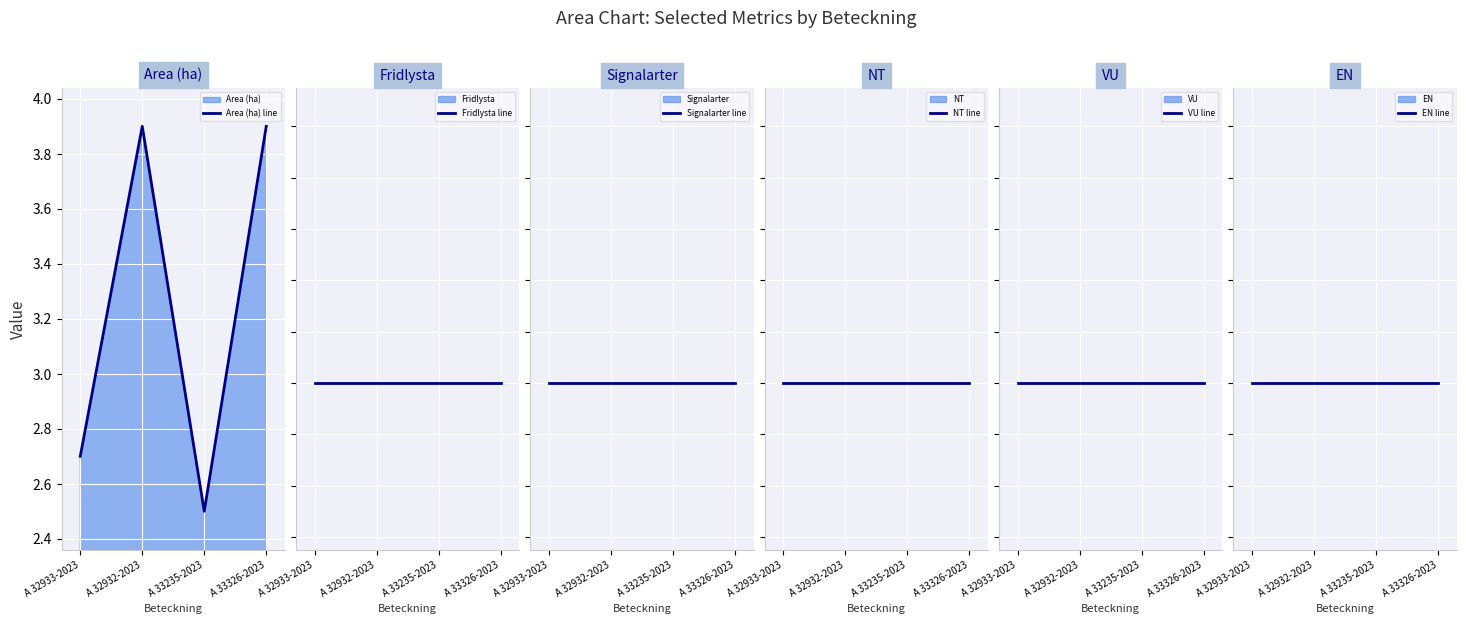

Which has a higher value, A 32933-2023 or A 33235-2023?

A 32933-2023